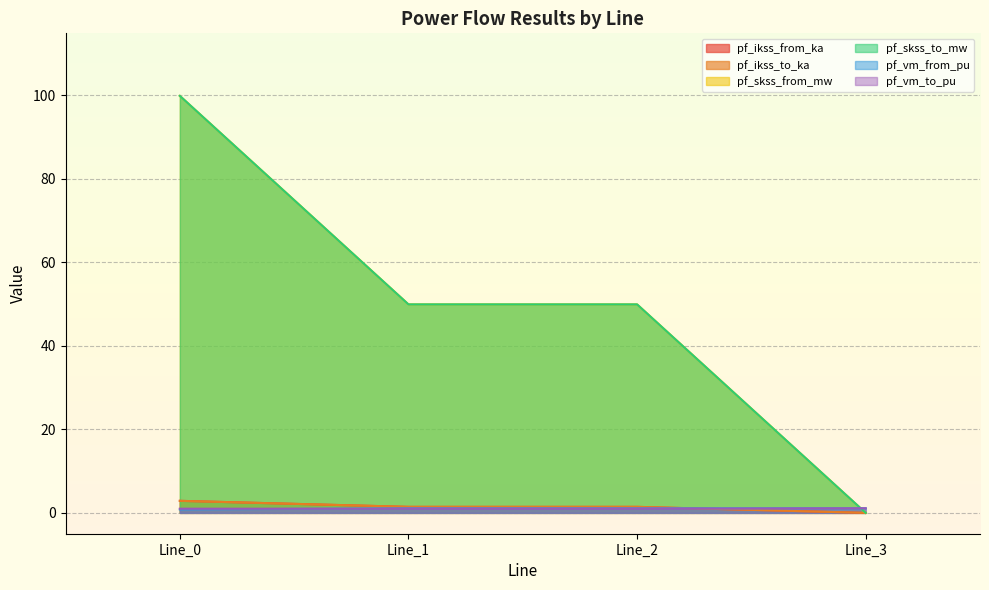

True or false: pf_skss_to_mw and pf_skss_from_mw intersect in this chart.

False